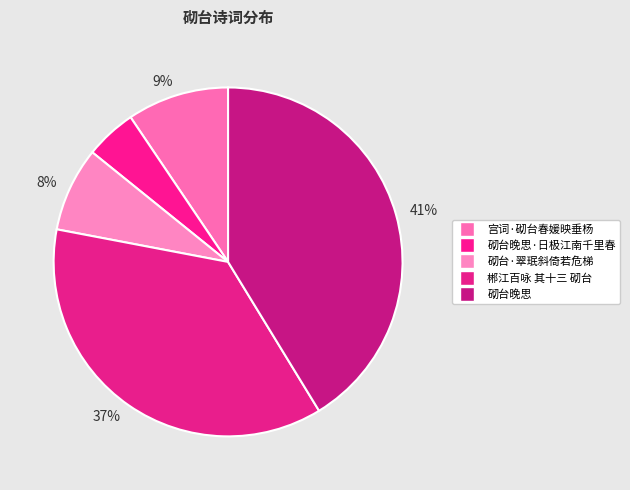

How many segments does this pie chart have?

5